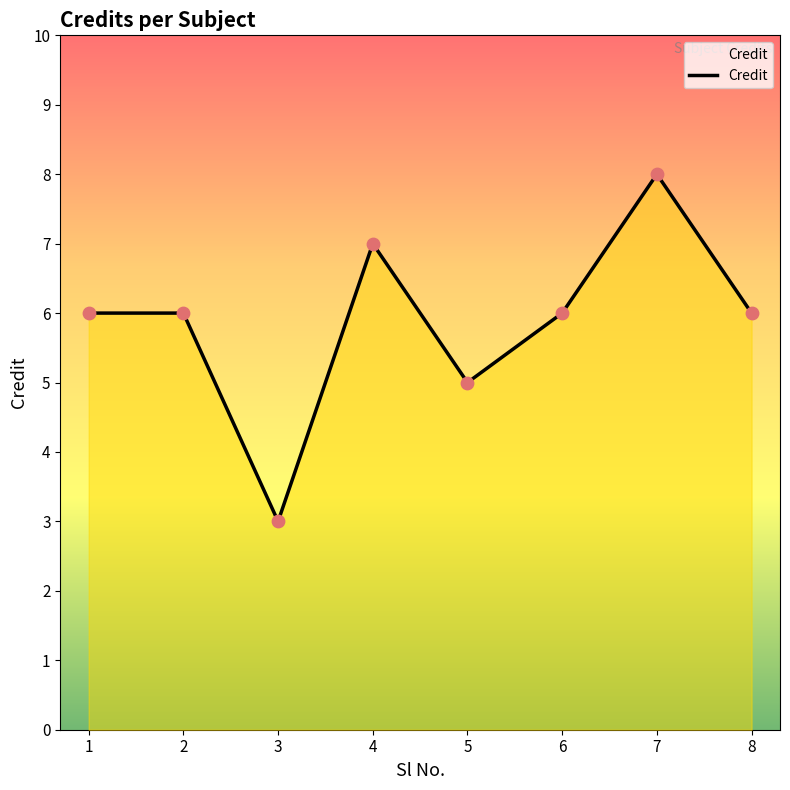

Which has a higher value, 7 or 1?

7